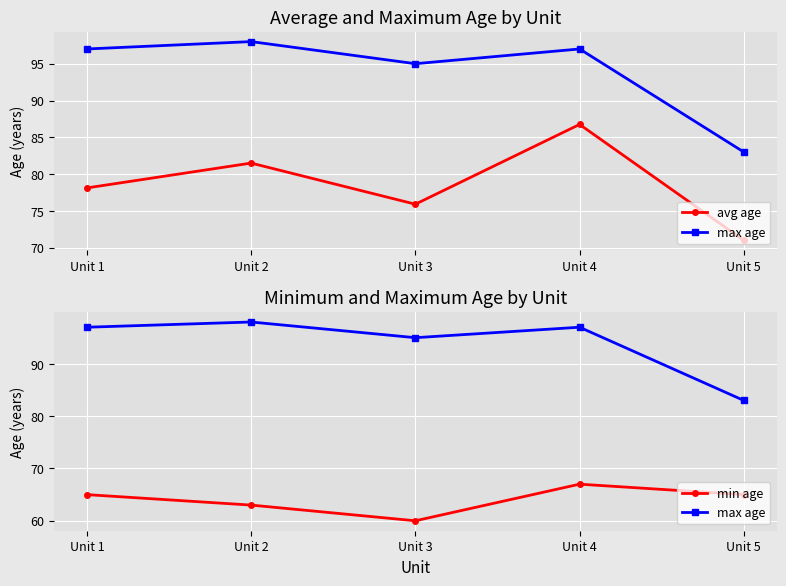

What is the total value across all series at Unit 1?

240.1